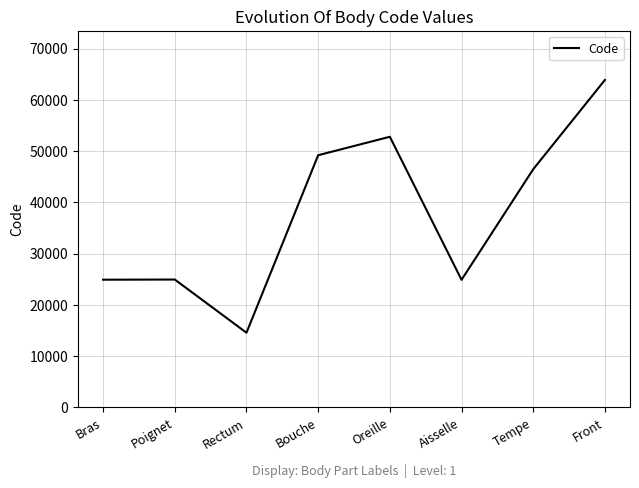

The chart shows a value of 24890 at Bras. True or false?

True